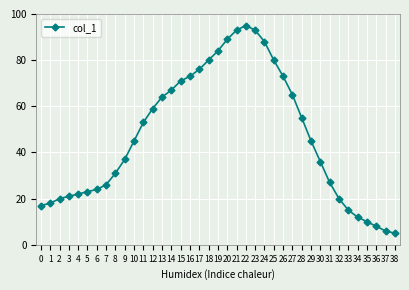

How many values are below 45?

19